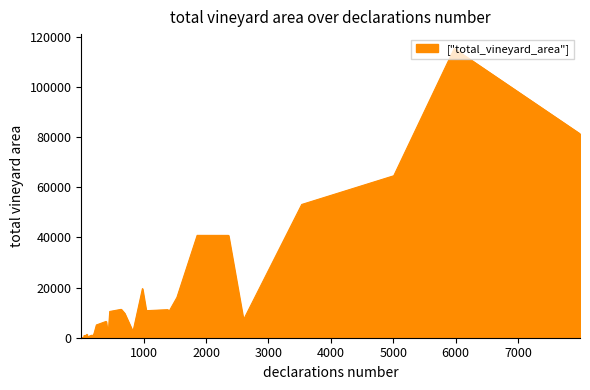

How many data points are above 2049?

20